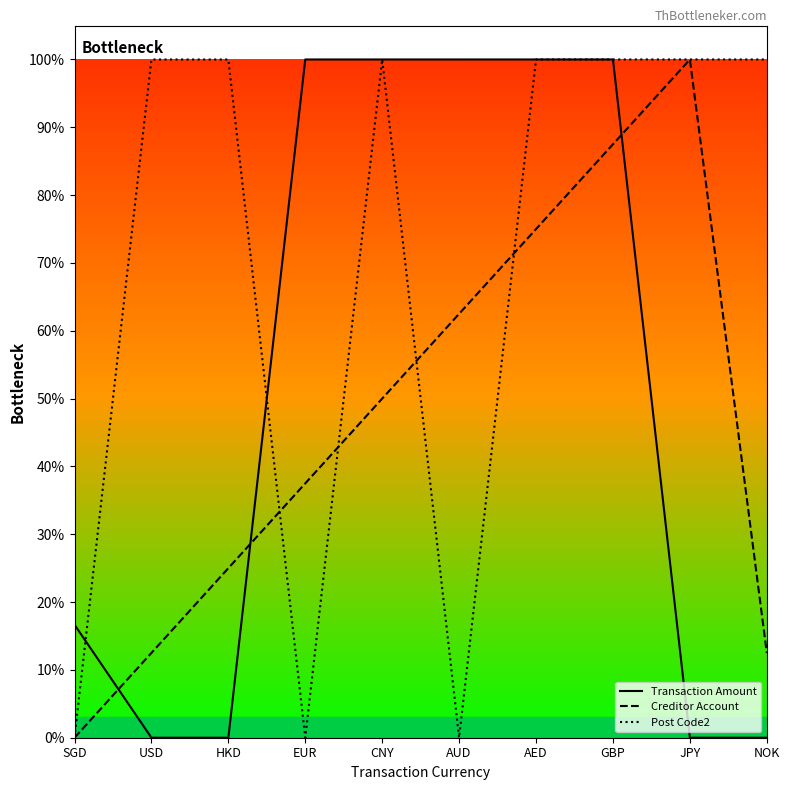

What is the difference between the maximum and minimum values in the Transaction Amount series?

1.0